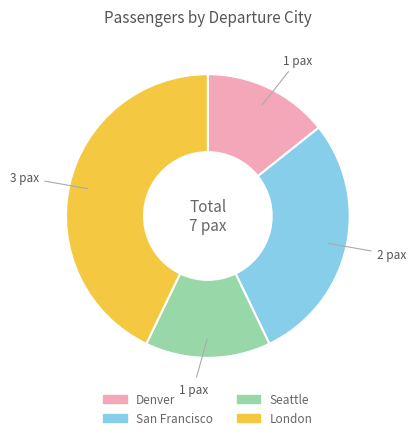

Between Denver and San Francisco, which is larger?

San Francisco